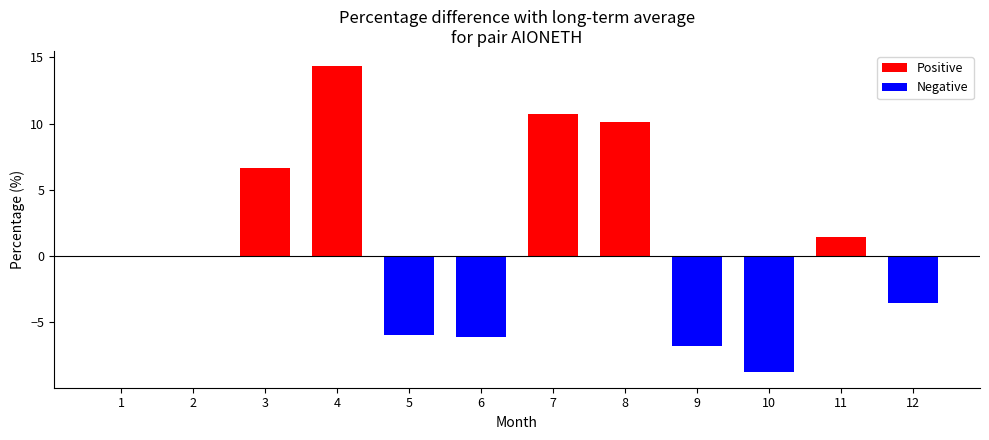

Which category has the highest value across all series?

4